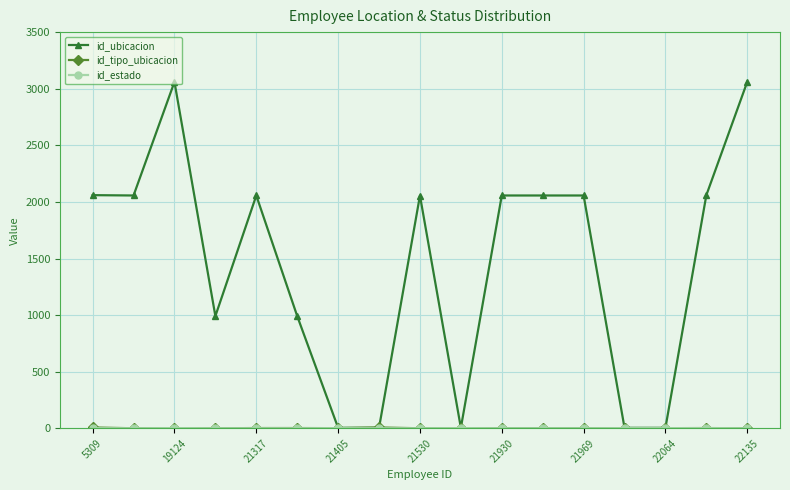

Does the chart have visible grid lines?

Yes